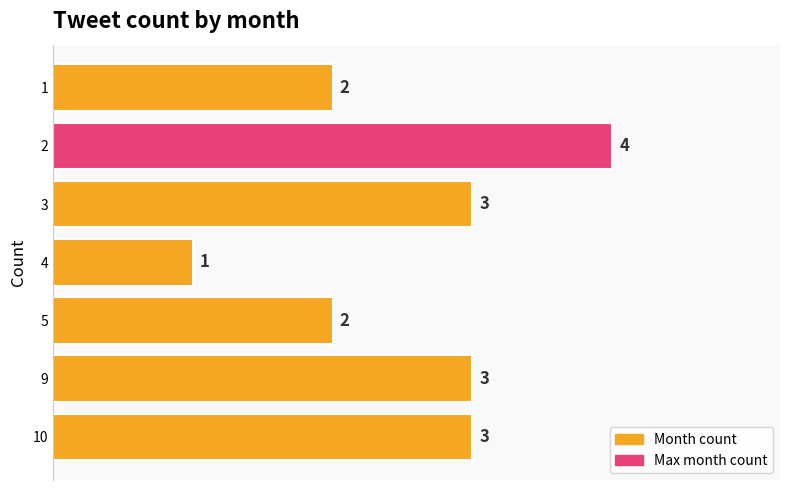

Which has a higher value, 9 or 4?

9